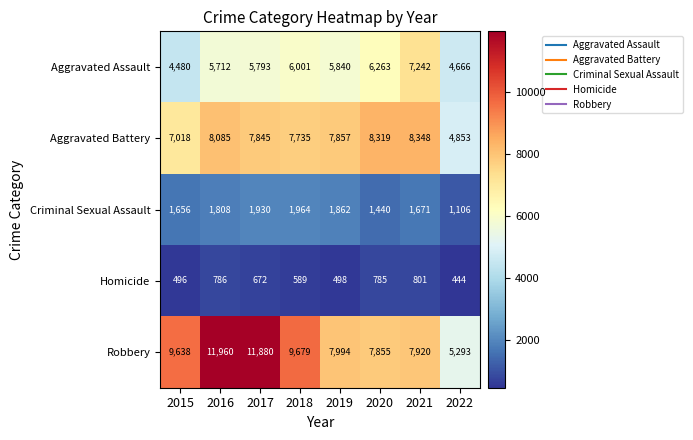

What is the difference between the highest and lowest values at 2019?

7496